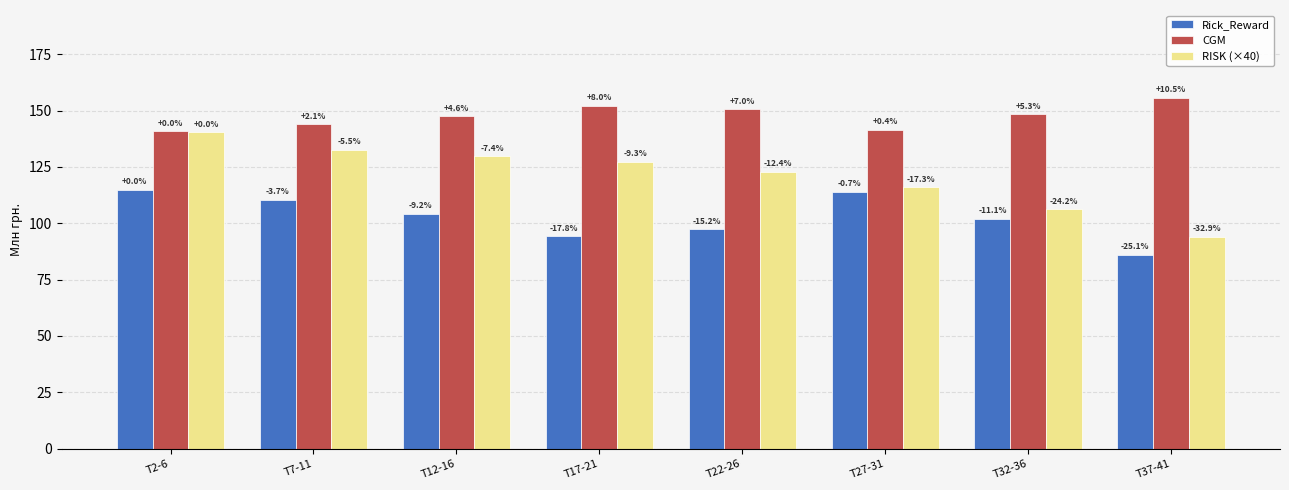

True or false: CGM has a value of 47.4 at T27-31.

False